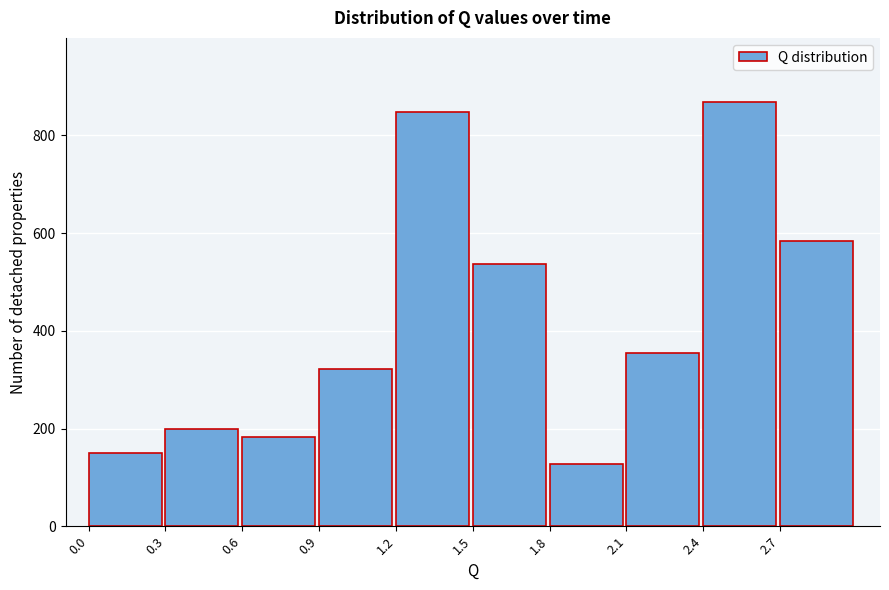

Reading left to right, list all the values displayed in this chart.

0.0=149.6	0.3=198.4	0.6=181.8	0.9=322.0	1.2=847.0	1.5=535.9	1.8=127.3	2.1=355.6	2.4=869.2	2.7=584.8